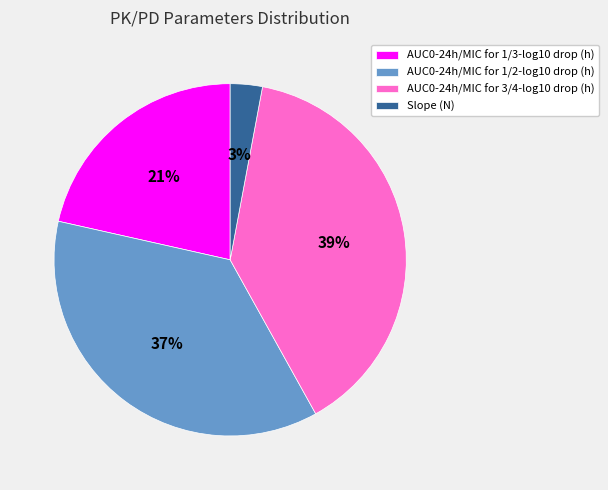

Rank the categories by value from highest to lowest.

AUC0-24h/MIC for 3/4-log10 drop (h), AUC0-24h/MIC for 1/2-log10 drop (h), AUC0-24h/MIC for 1/3-log10 drop (h), Slope (N)